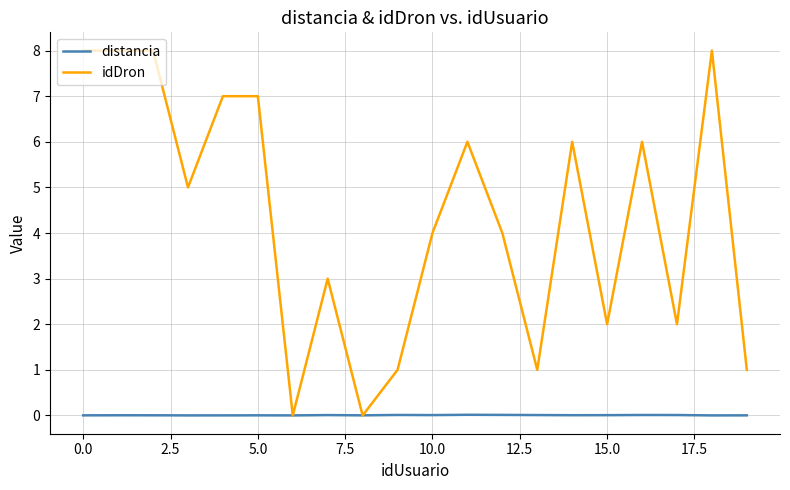

Which series has the largest total across all categories?

idDron